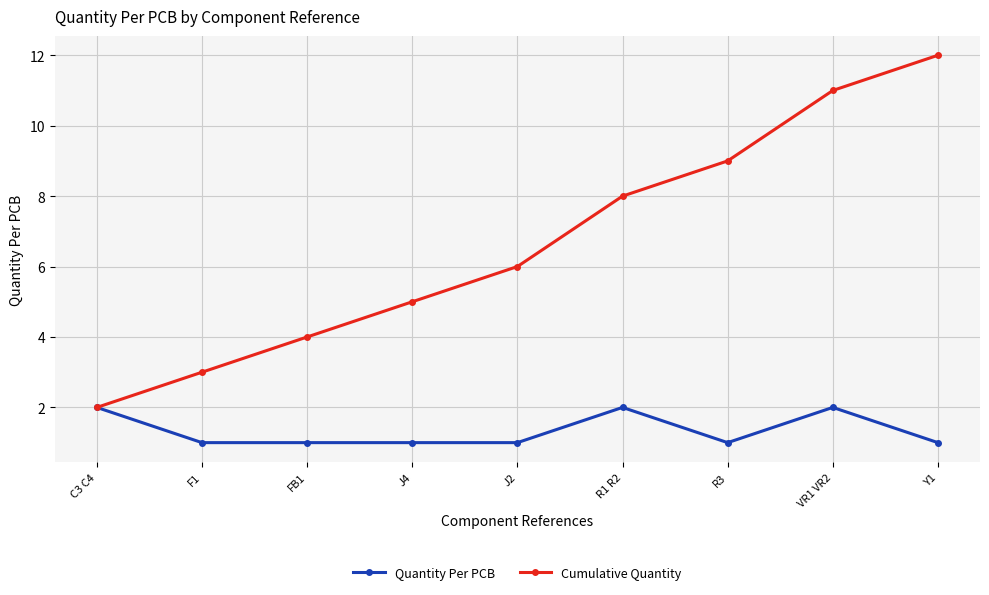

What is the difference between the maximum and minimum values in the Cumulative Quantity series?

10